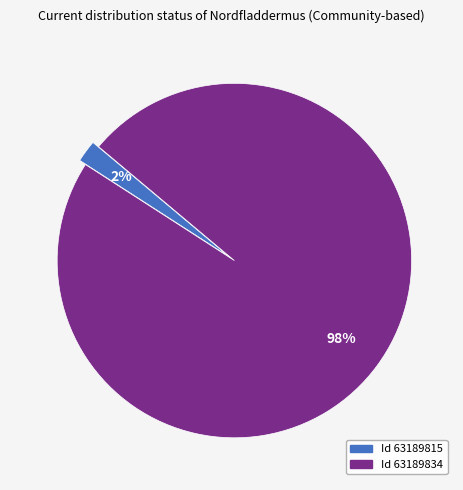

To the nearest percent, what is the difference between the largest and smallest slice percentages?

96%